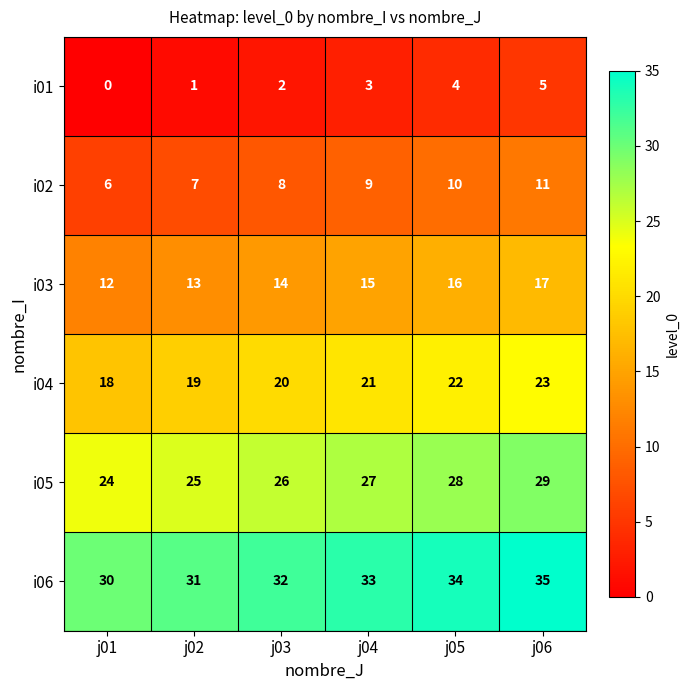

What is the spread (max minus min) of values at j05?

30